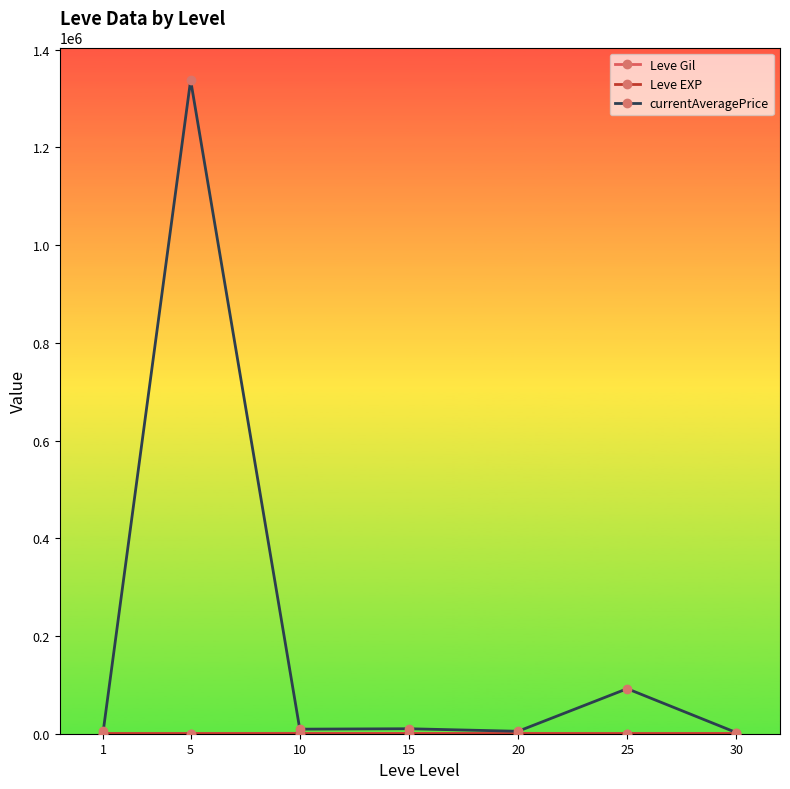

Where is the first local maximum for currentAveragePrice?

5